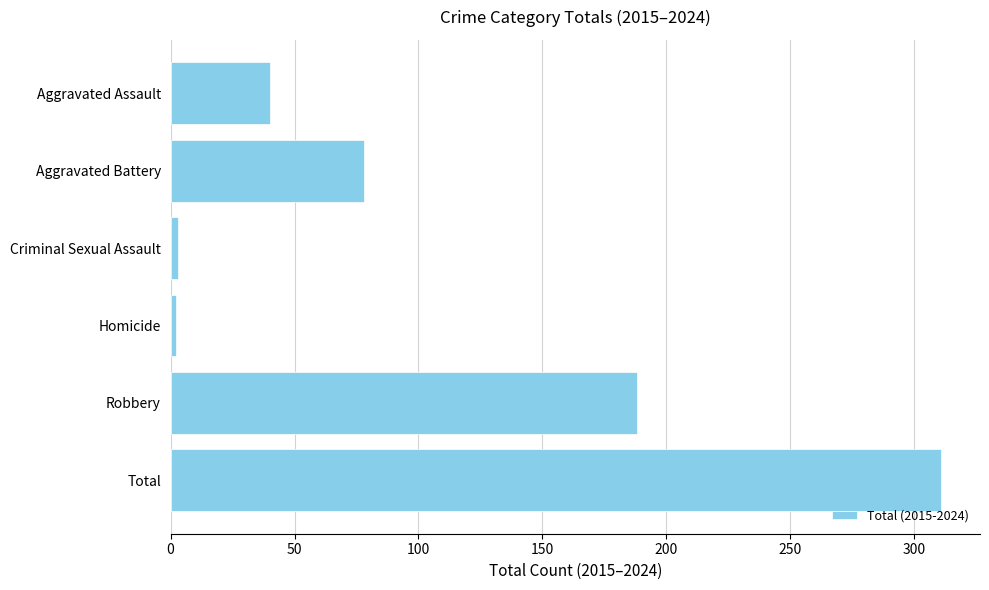

At which label is the value closest to 156?

Robbery